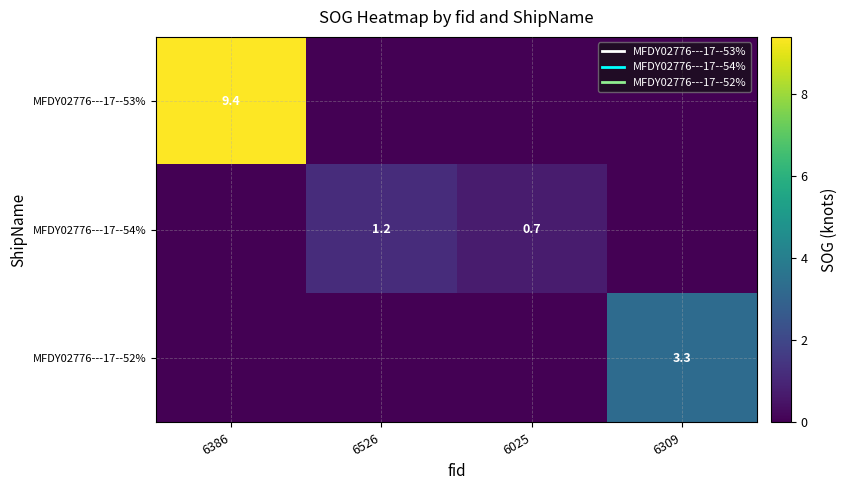

What is the total value across all series at 6526?

1.2